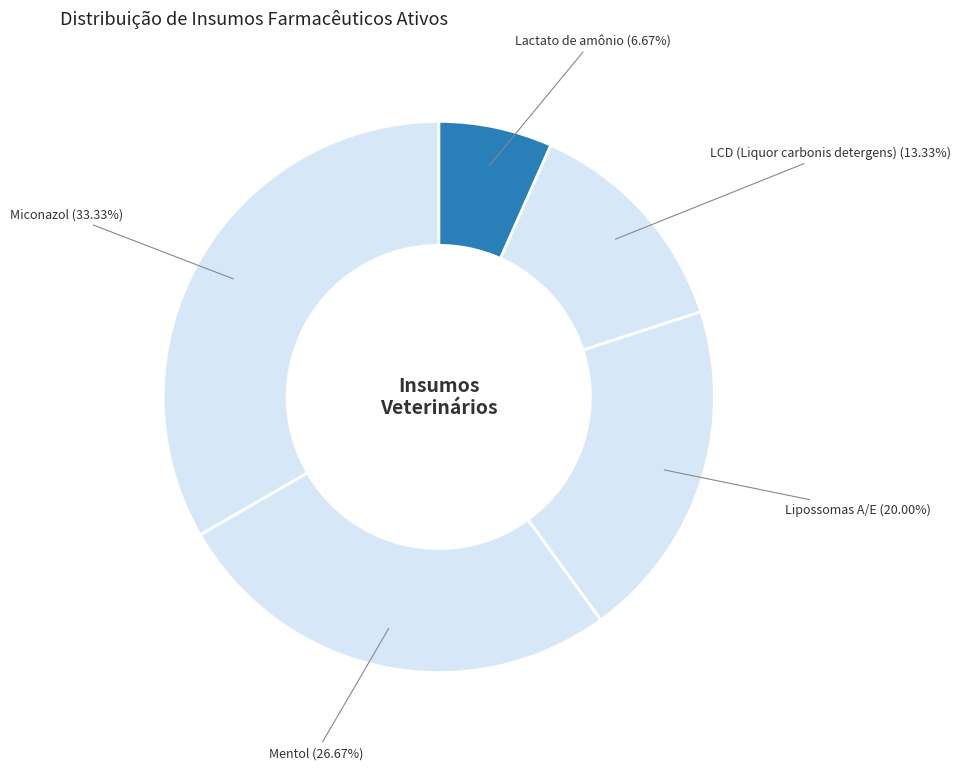

How many segments does this pie chart have?

5